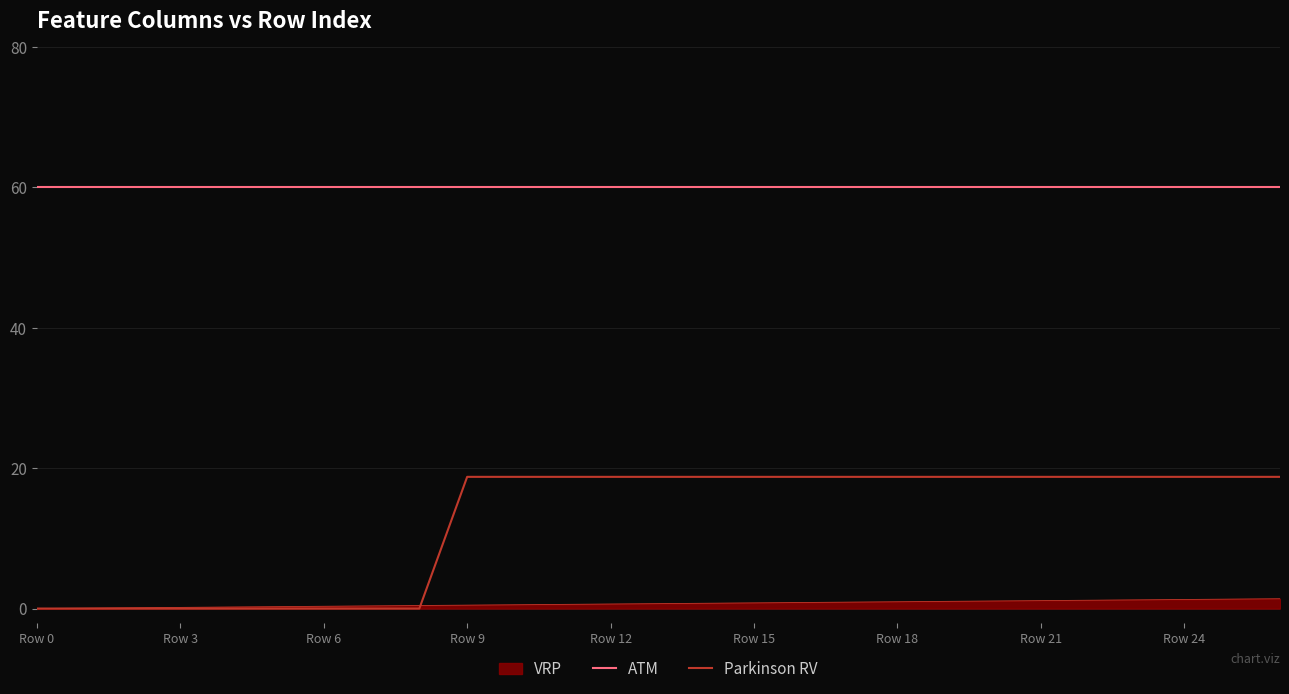

Does the chart display data point markers on the line(s)?

No